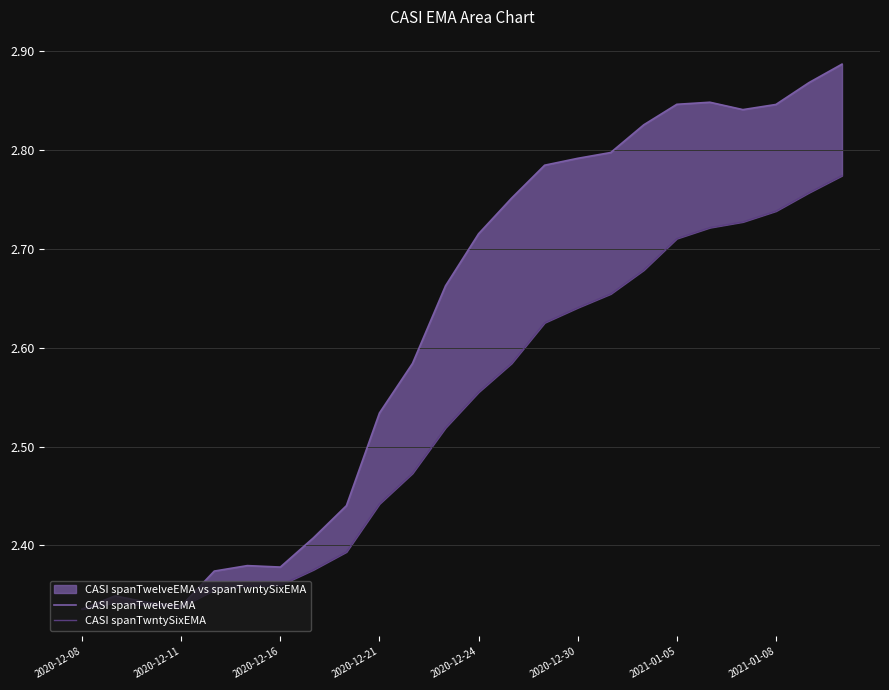

What is the average value of the CASI spanTwntySixEMA series?

2.5